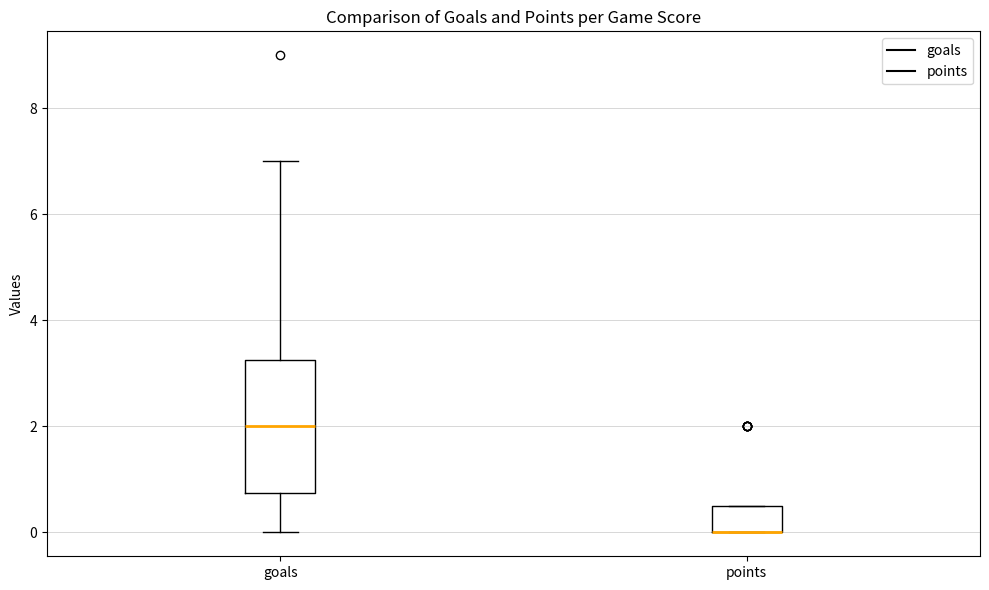

Reading left to right, transcribe this box plot: for each box, give where its median line is, the range the box spans, and where its two whiskers end, as read against the y-axis. The values are not printed on the chart, so give them approximately, as read against the axis.

goals: median 2.0, box 0.8 to 3.2, whiskers 0.0 to 7.0
points: median 0.0 (drawn on the box's lower edge), box 0.0 to 0.6, whiskers 0.0 to 0.6